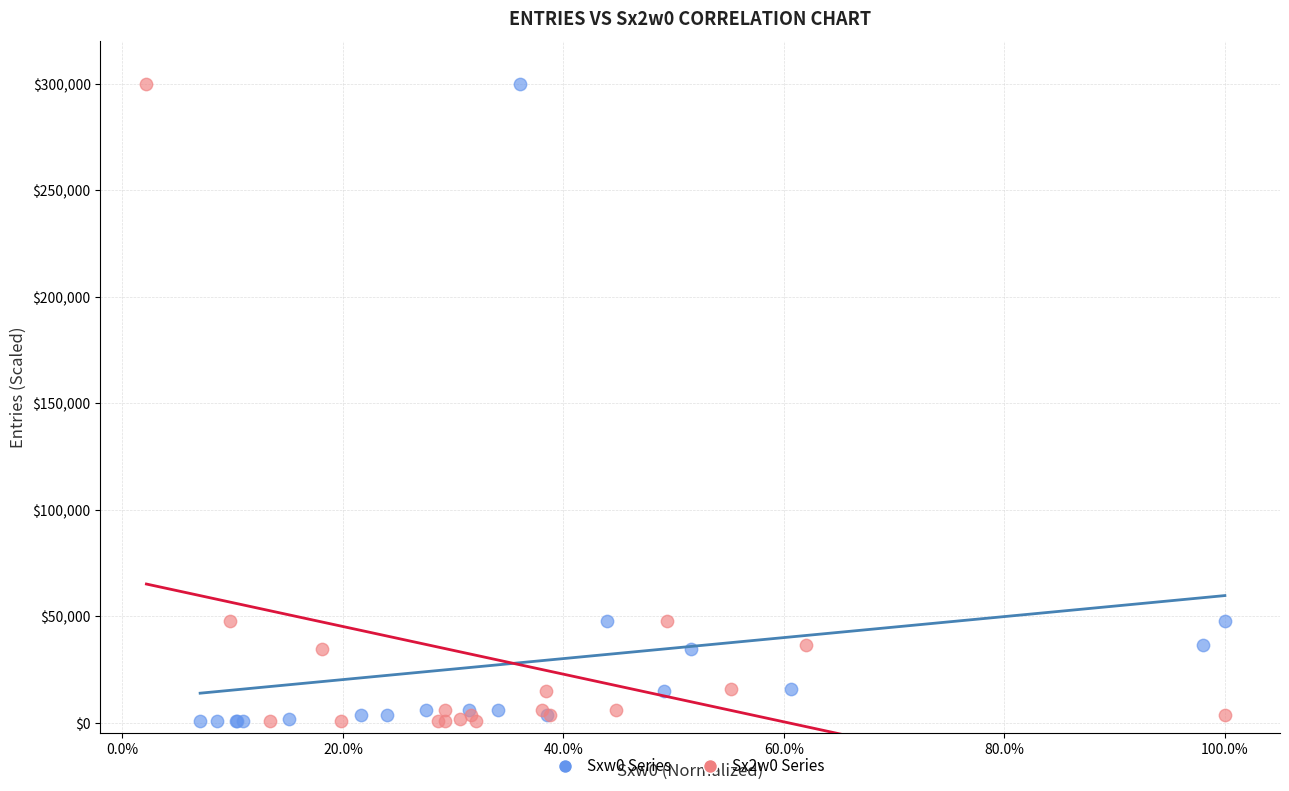

What are all the series names shown in the legend?

Sxw0 Series, Sx2w0 Series